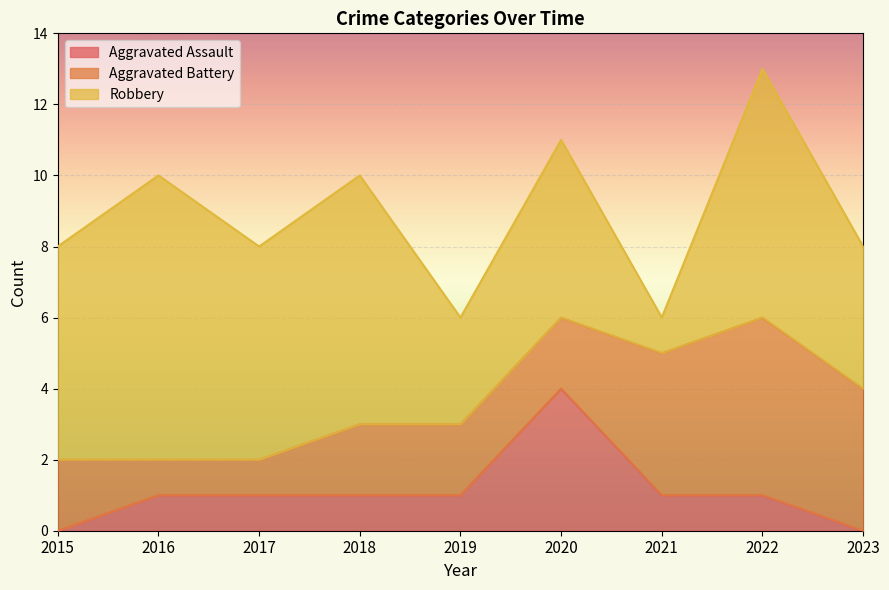

True or false: Robbery and Aggravated Assault intersect in this chart.

False